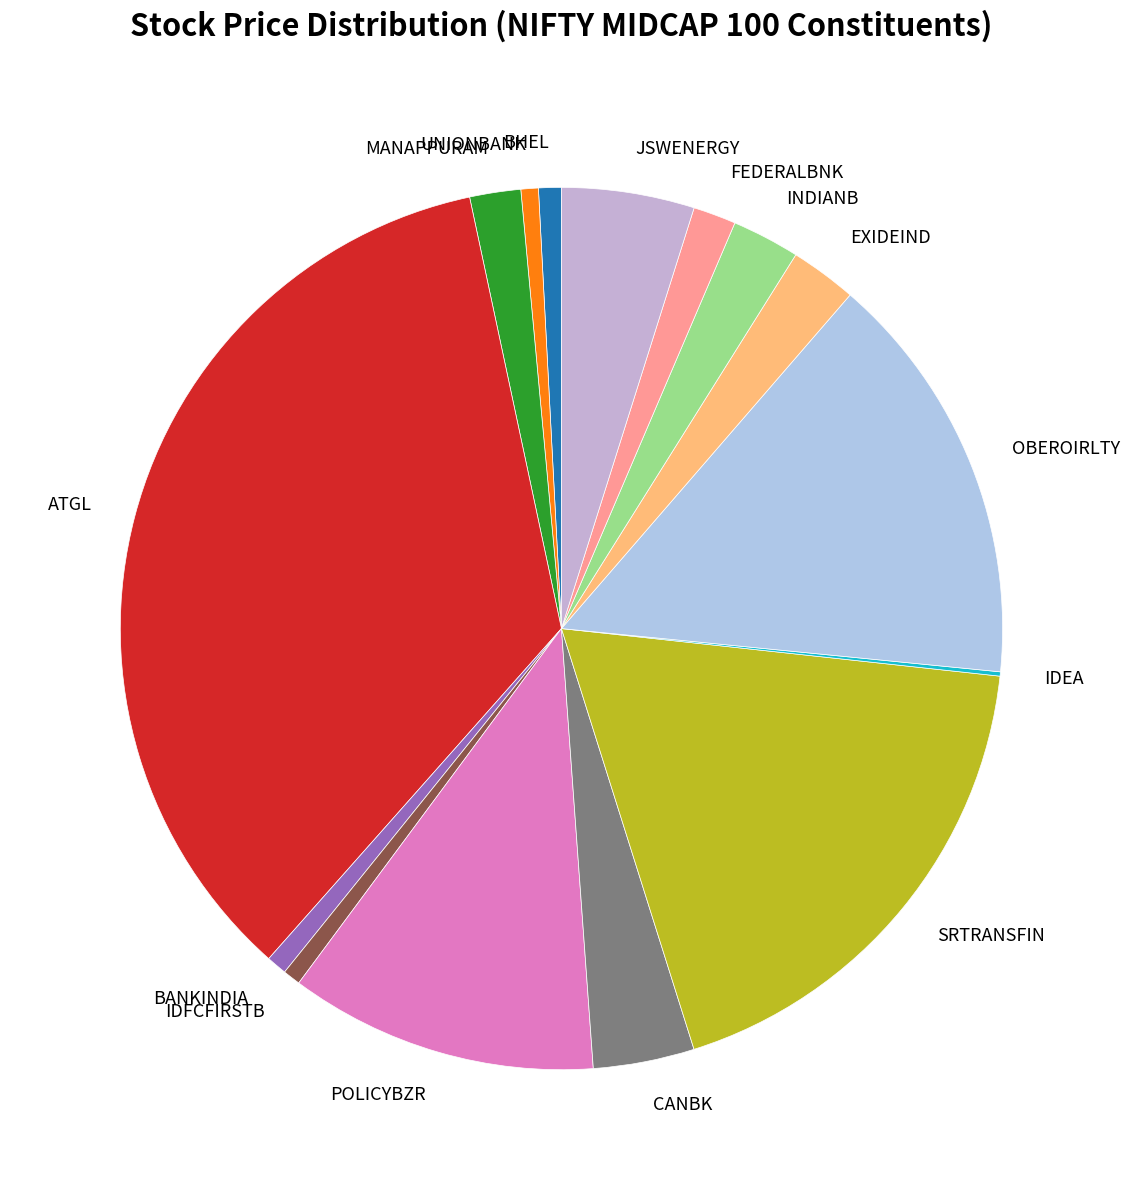

Does UNIONBANK represent more than half of the total?

No